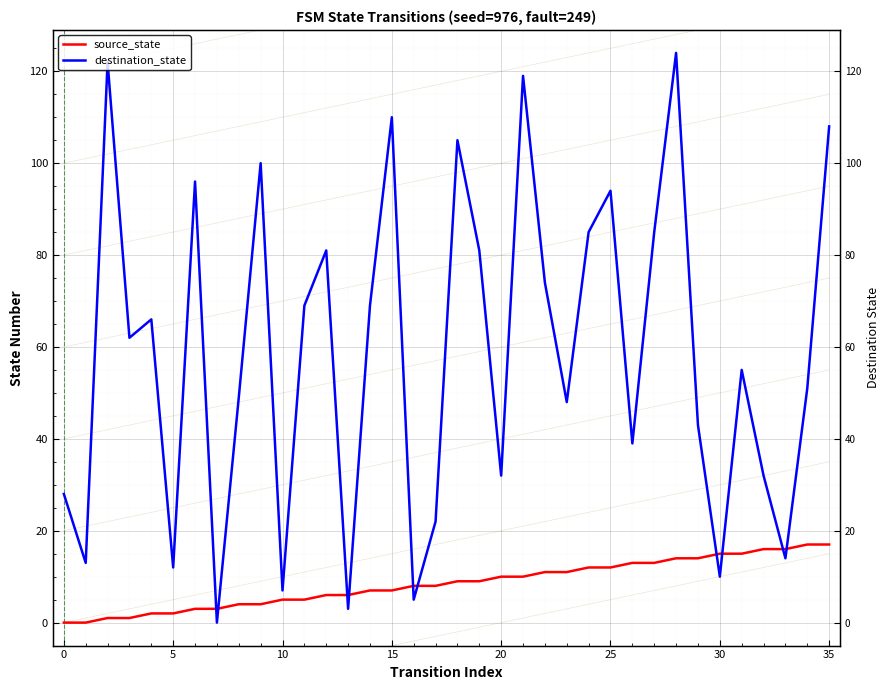

Read the source_state value at 27, to the nearest 10.

10